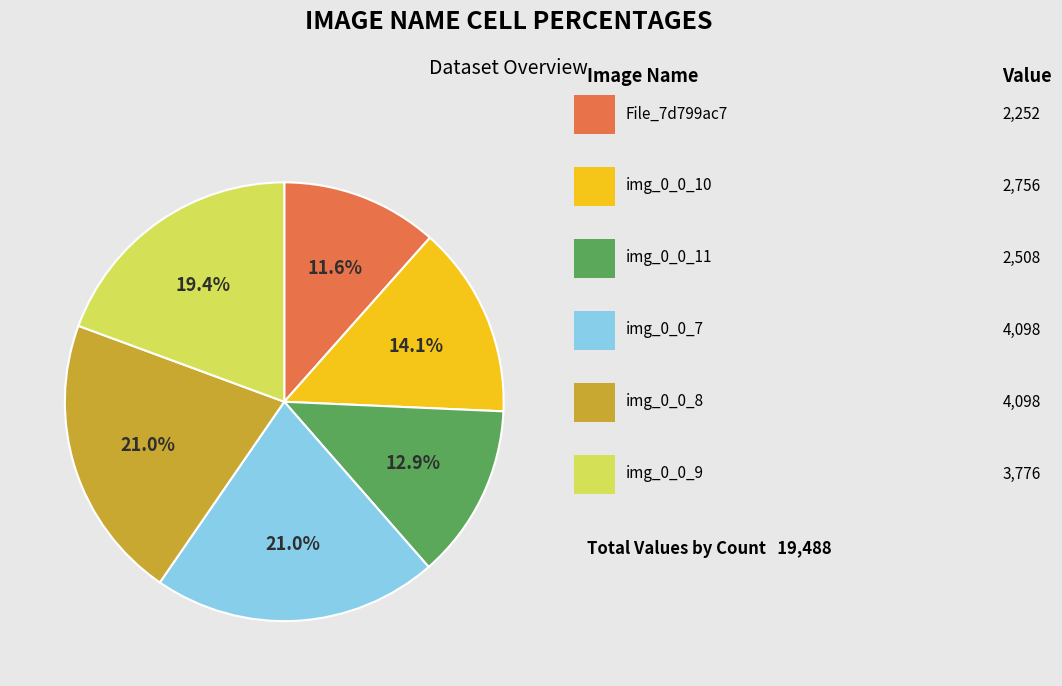

Count the number of slices in the pie.

6